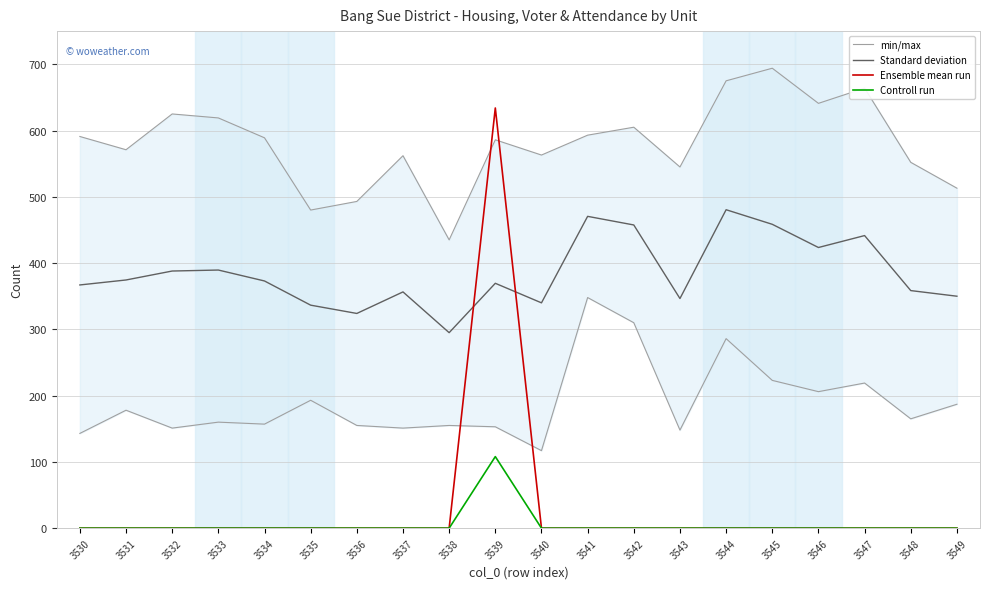

Is it true that Ensemble mean run equals 0.0 at 3547?

True